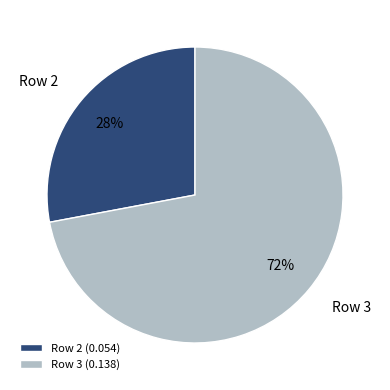

The Row 2 slice represents 41% of the pie. True or false?

False